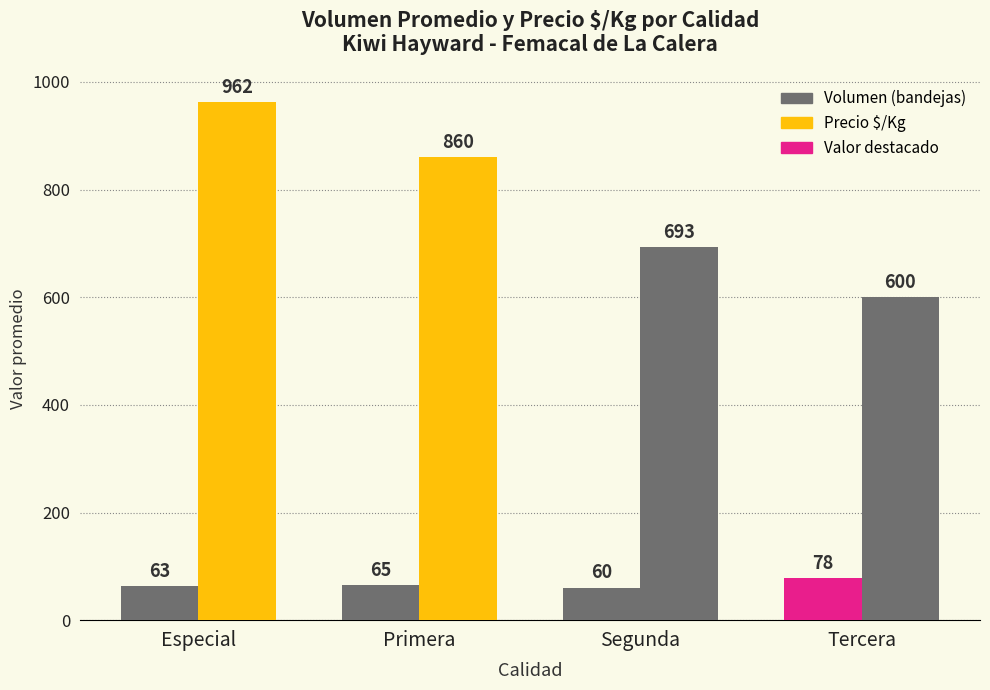

Is it true that Precio $/Kg equals 308 at Tercera?

False